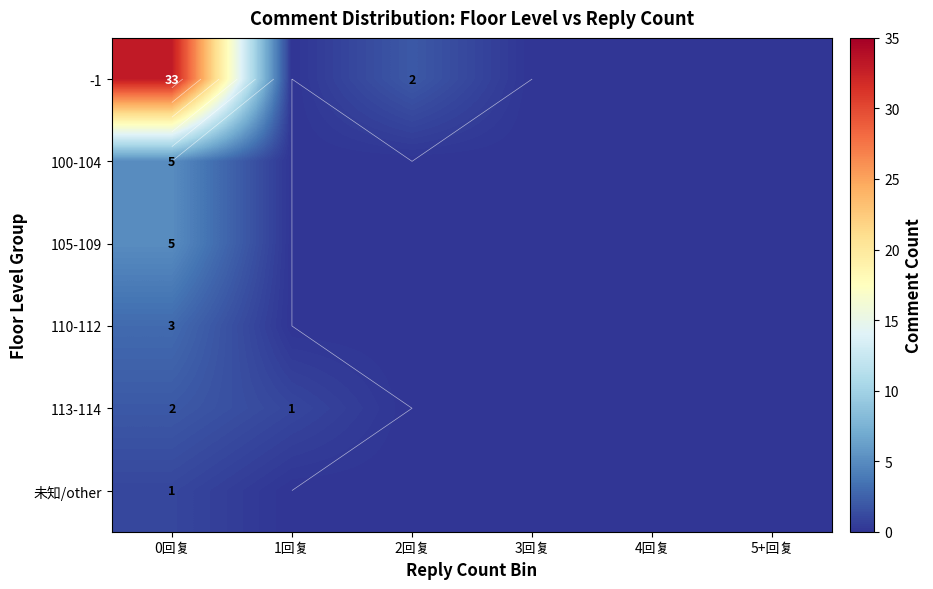

How many series are shown in this chart?

6